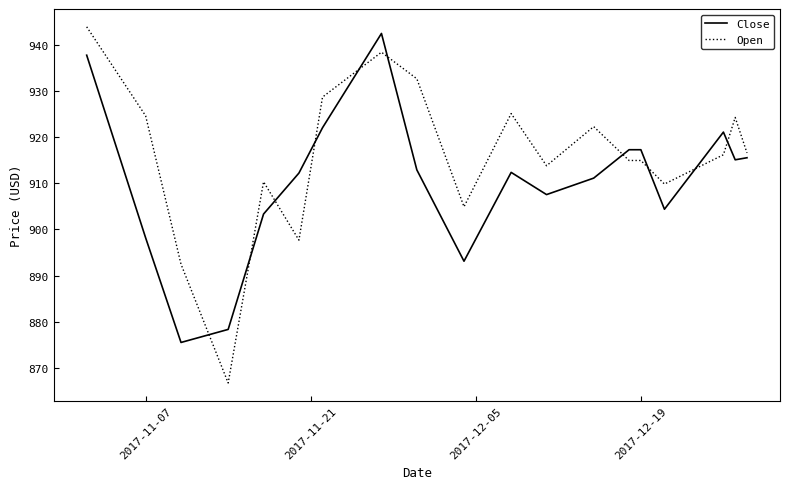

What is the sum of the Close values at 2017-12-05 and 2017-11-07?

1813.3